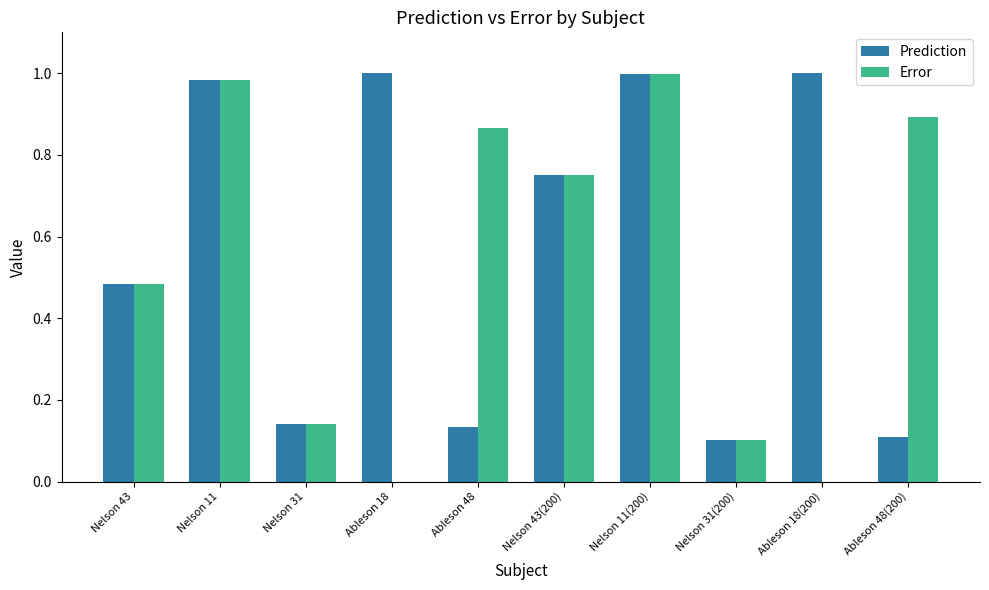

How many groups of bars are there?

10